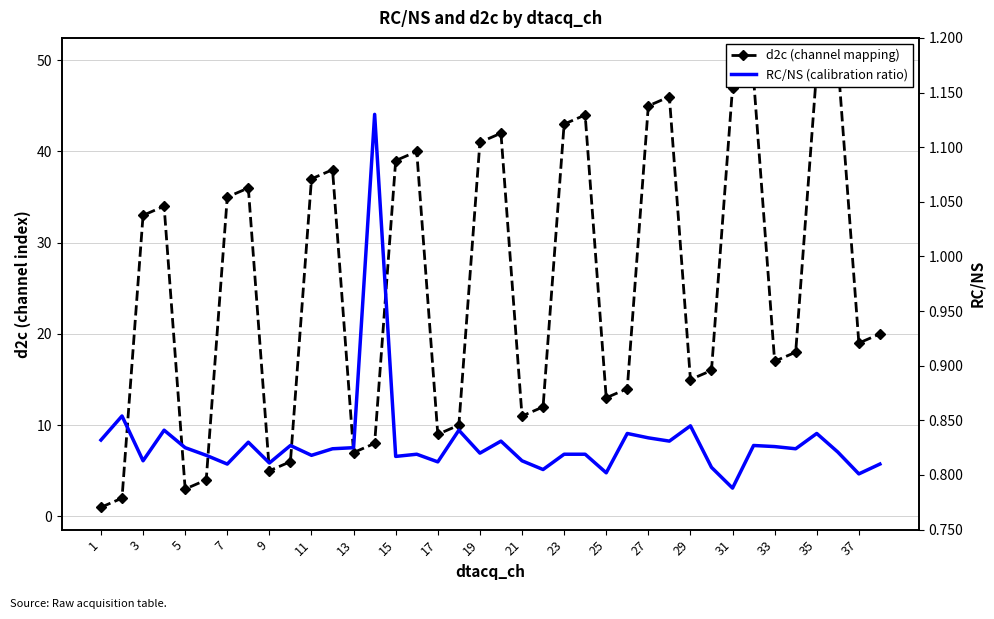

Which series has the widest spread of values?

d2c (channel mapping)